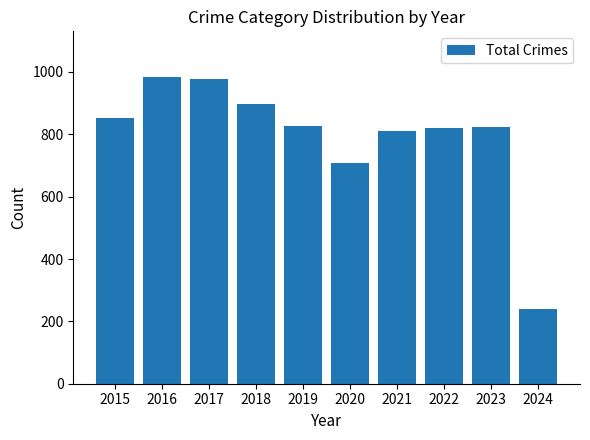

What value does the data have at 2017, to the nearest 10?

980